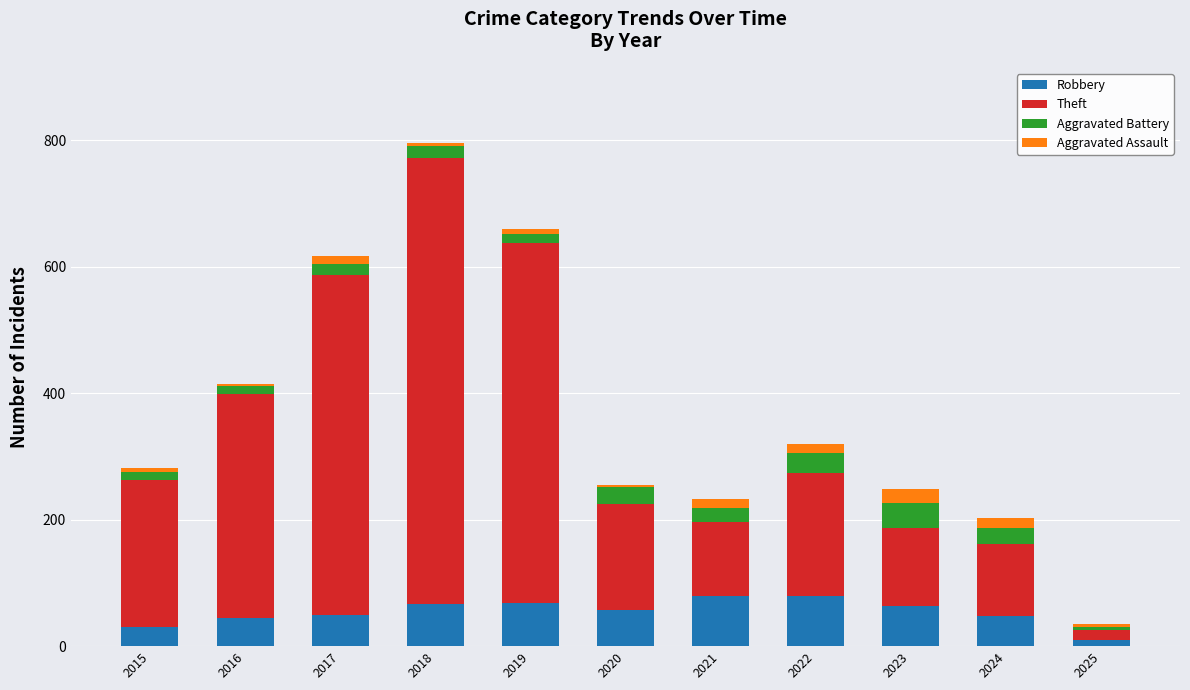

How many bars are there in total?

11